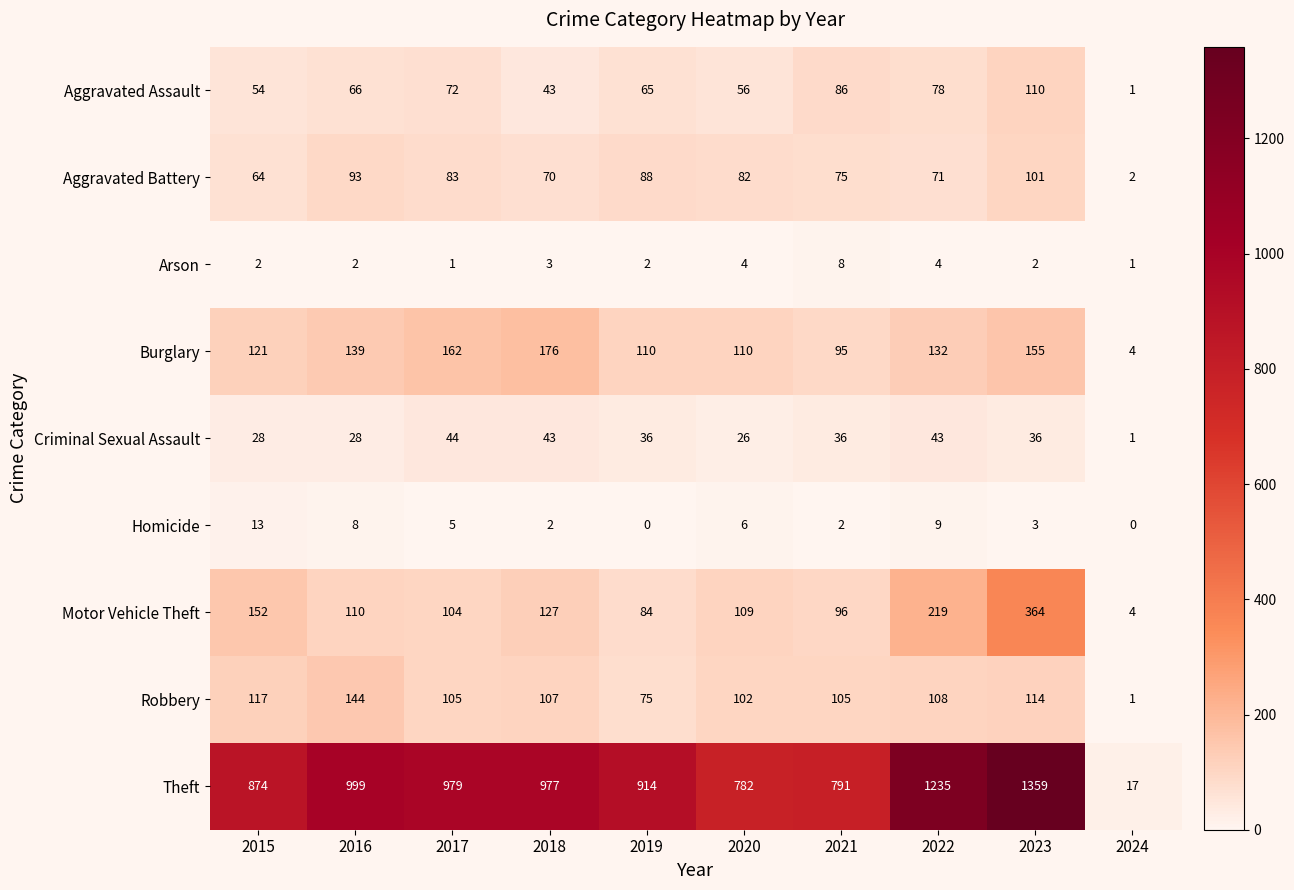

Is it true that Theft equals 2201 at 2023?

False